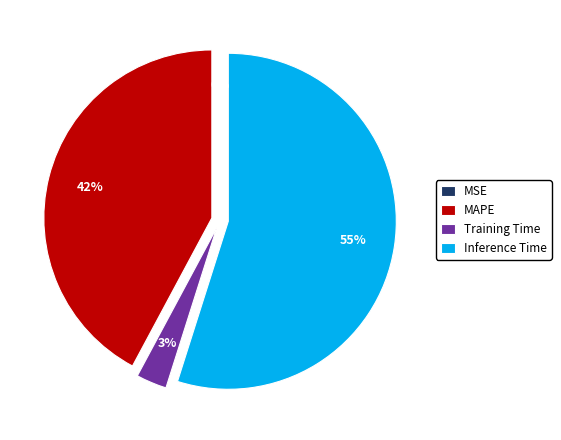

Which has a higher value, Inference Time or Training Time?

Inference Time